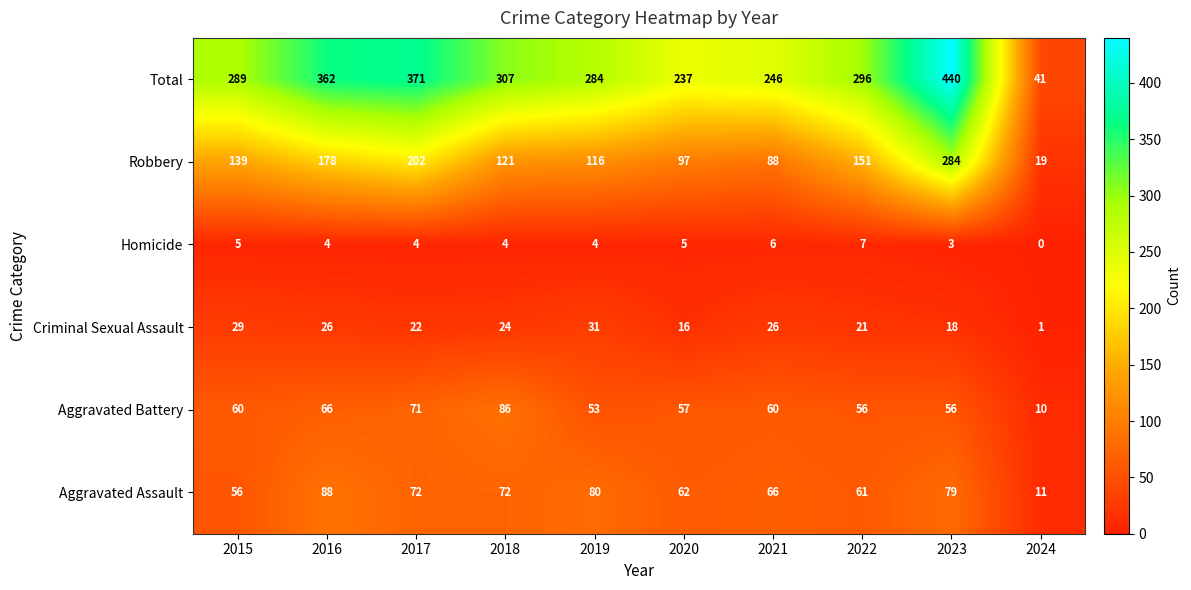

How many series are shown in this chart?

6